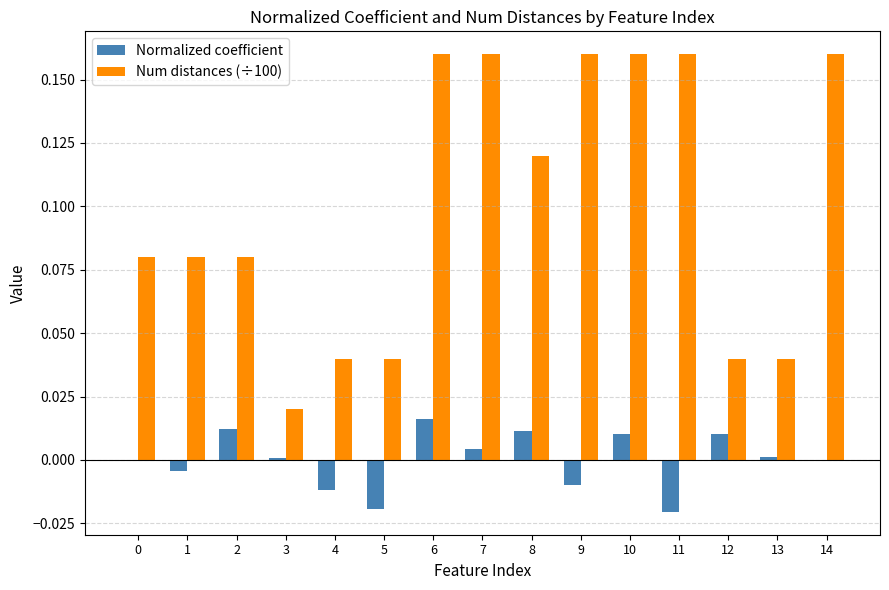

How many groups of bars are there?

15